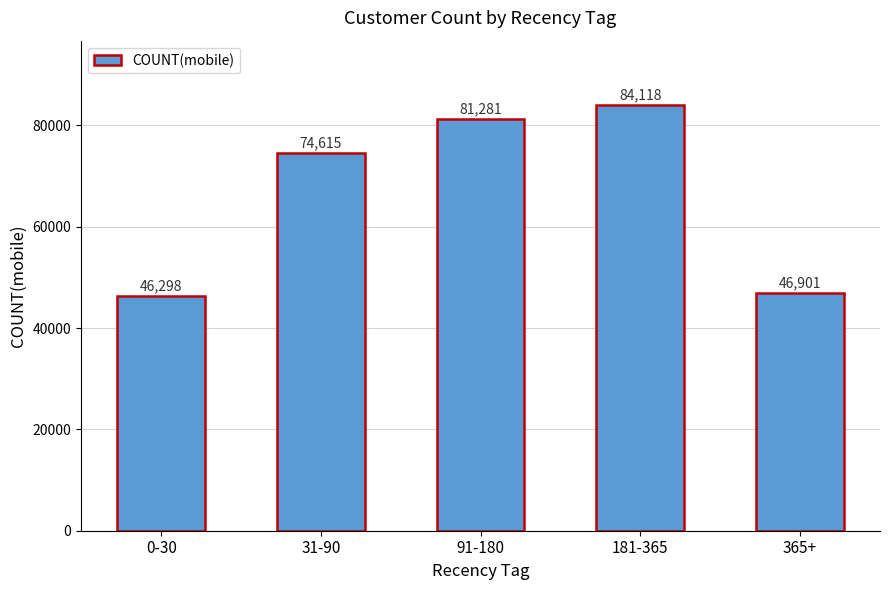

What is the label of the 3rd bar from the right?

91-180